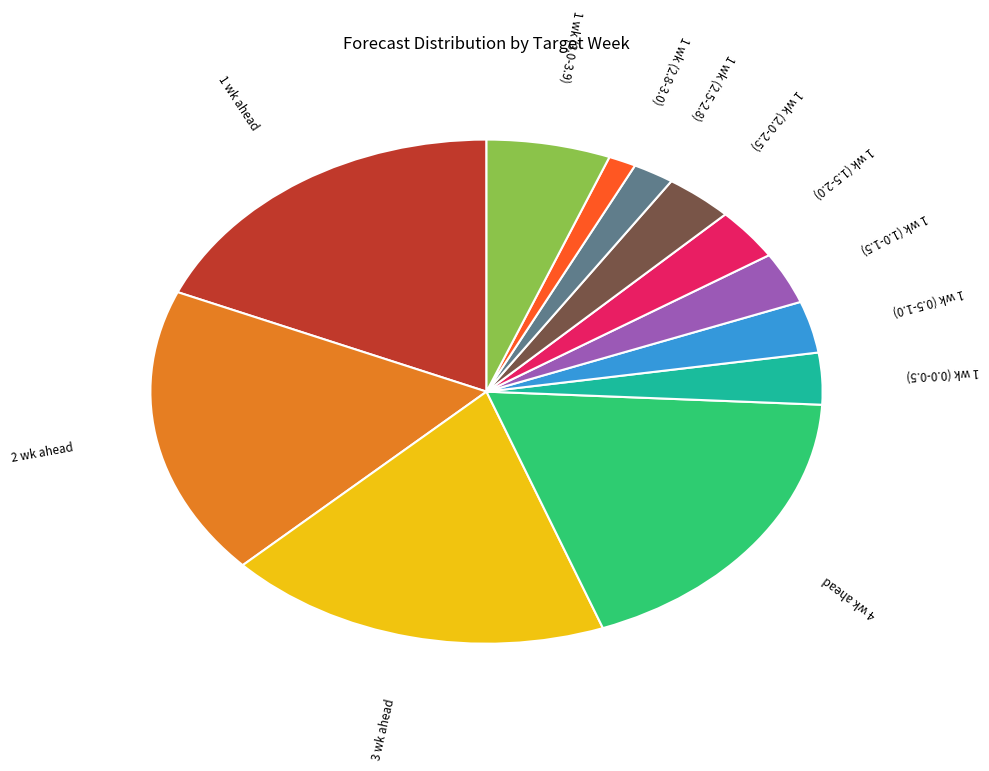

Does any single category account for the majority?

No